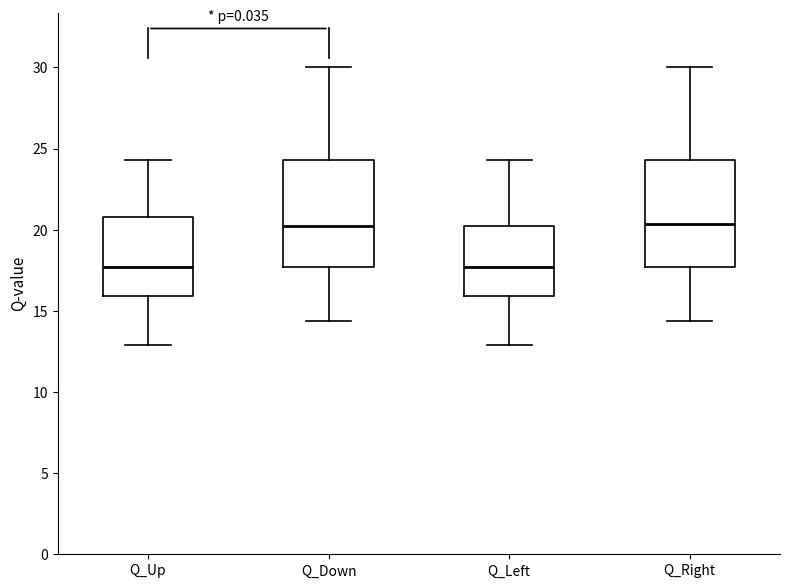

Reading left to right, transcribe this box plot: for each box, give where its median line is, the range the box spans, and where its two whiskers end, as read against the y-axis. The values are not printed on the chart, so give them approximately, as read against the axis.

Q_Up: median 17.5, box 16.0 to 21.0, whiskers 13.0 to 24.5
Q_Down: median 20.0, box 17.5 to 24.5, whiskers 14.5 to 30.0
Q_Left: median 17.5, box 16.0 to 20.0, whiskers 13.0 to 24.5
Q_Right: median 20.5, box 17.5 to 24.5, whiskers 14.5 to 30.0